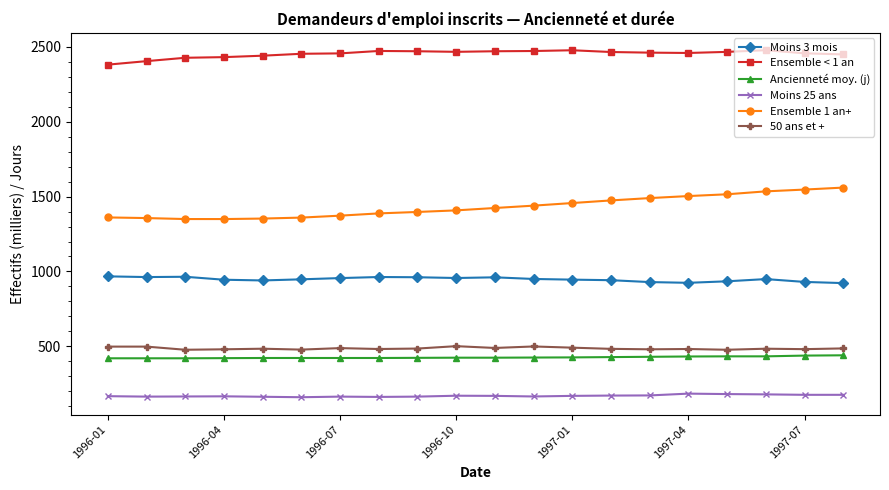

At how many categories does at least one series exceed 2090?

20